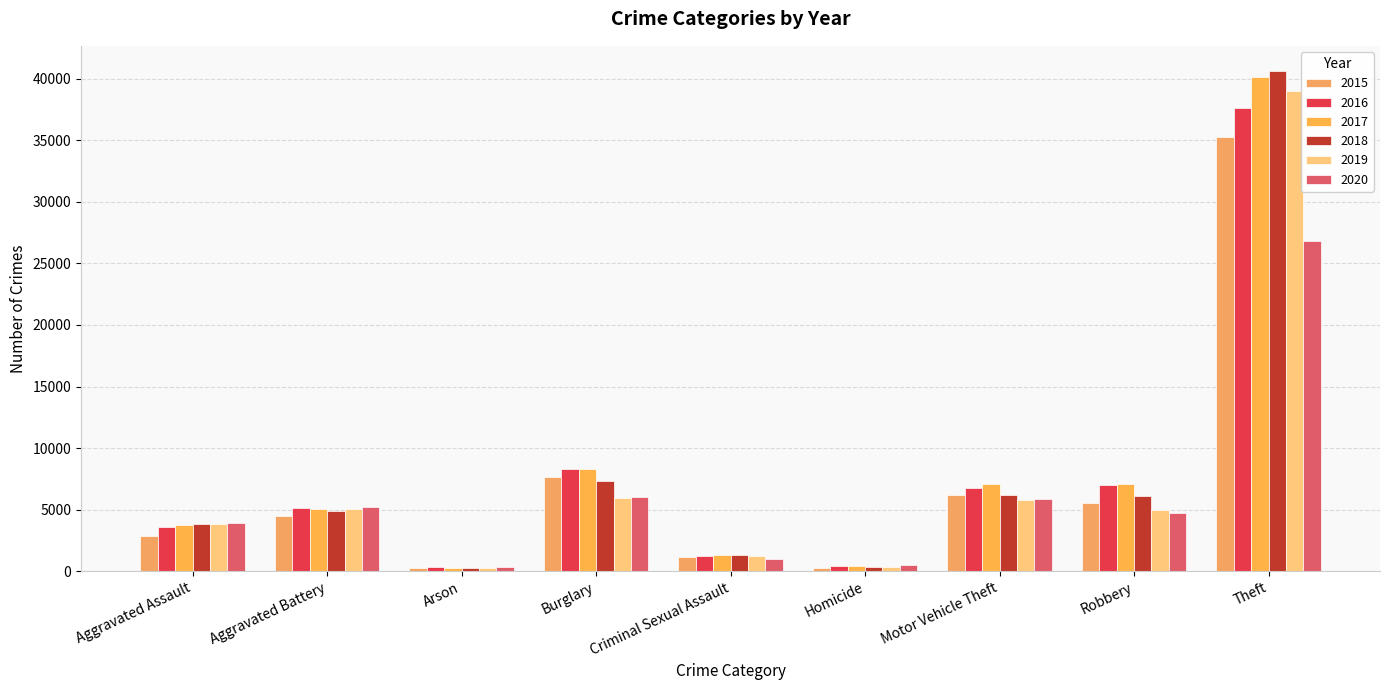

What value does the 2017 series have at Arson?

291